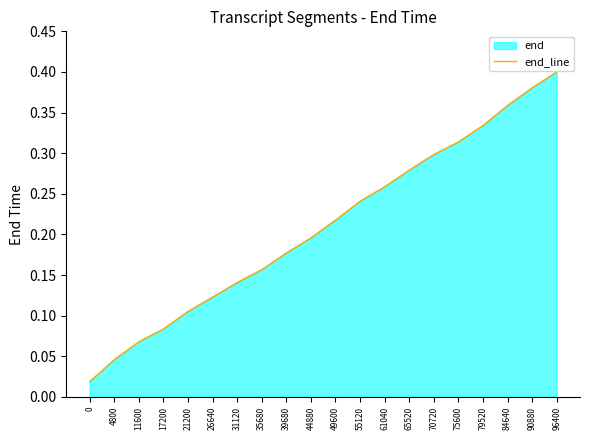

At which category does the chart reach its peak across all series?

96400